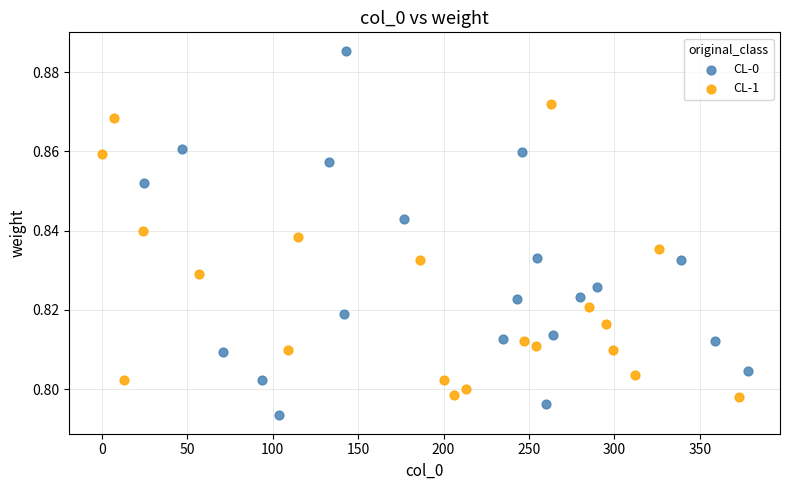

Which series reaches the maximum Y coordinate?

CL-0